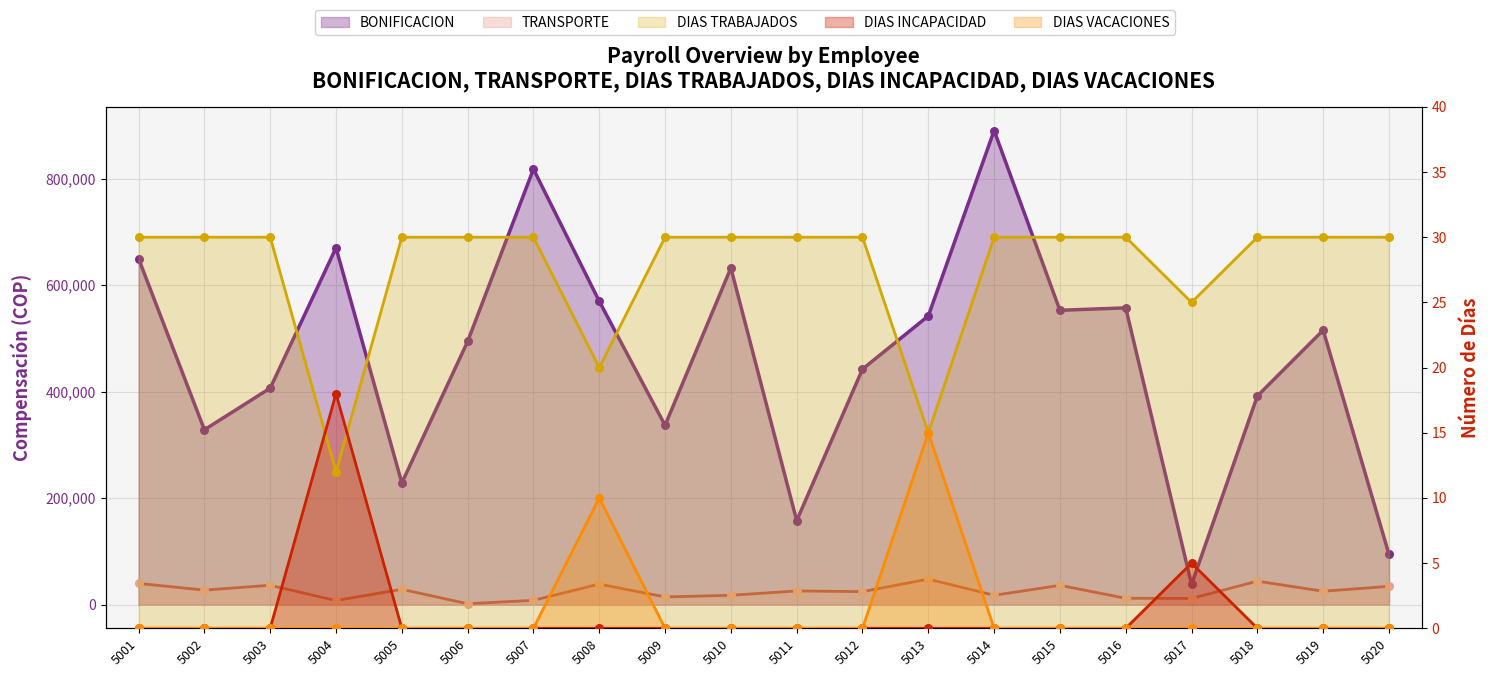

What is the total value across all series at 5004?

677611